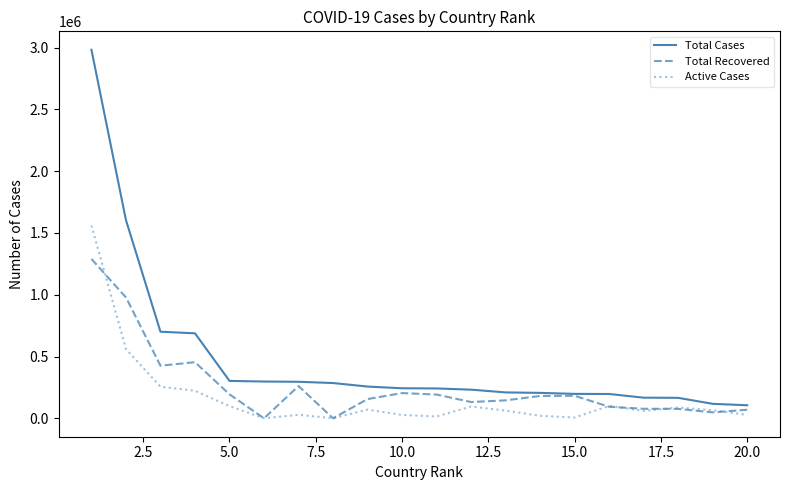

Which series has the largest range (max minus min)?

Total Cases